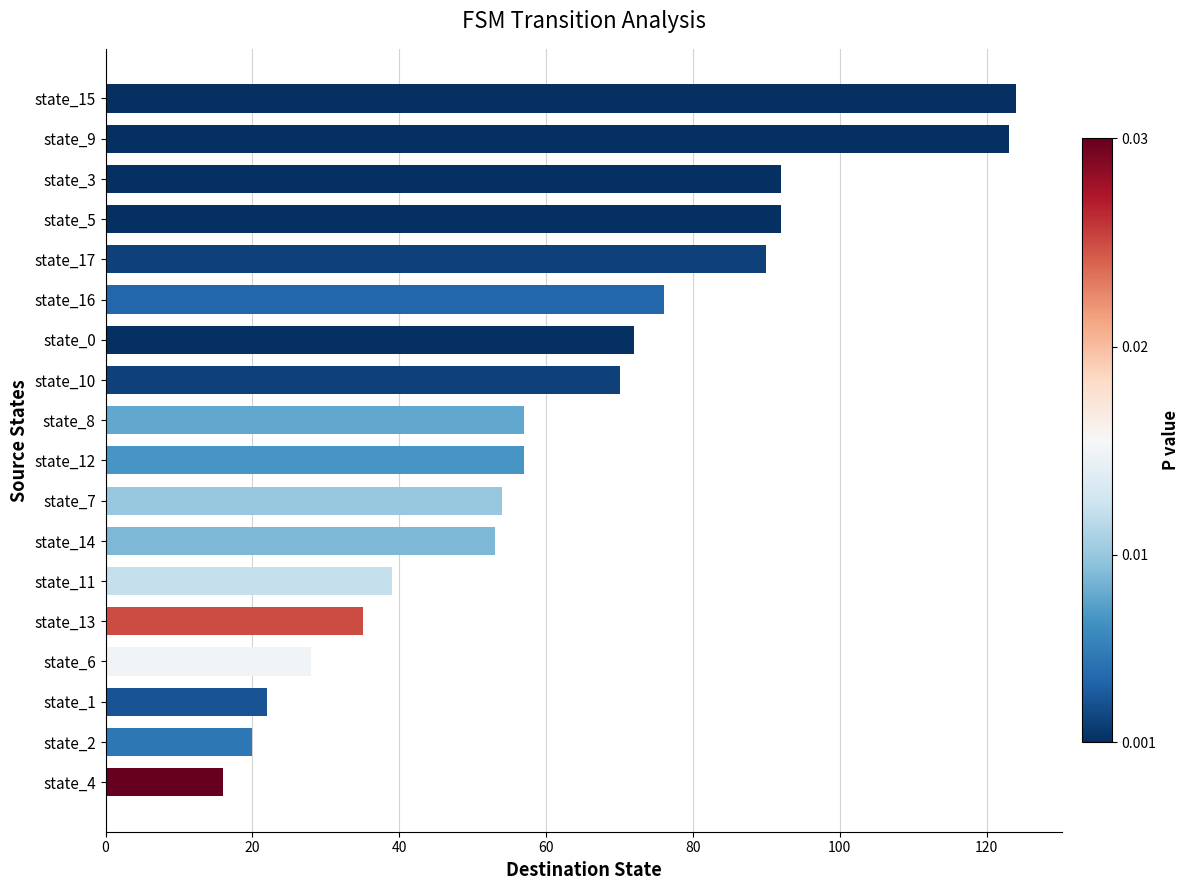

What is the maximum value shown in the chart?

124